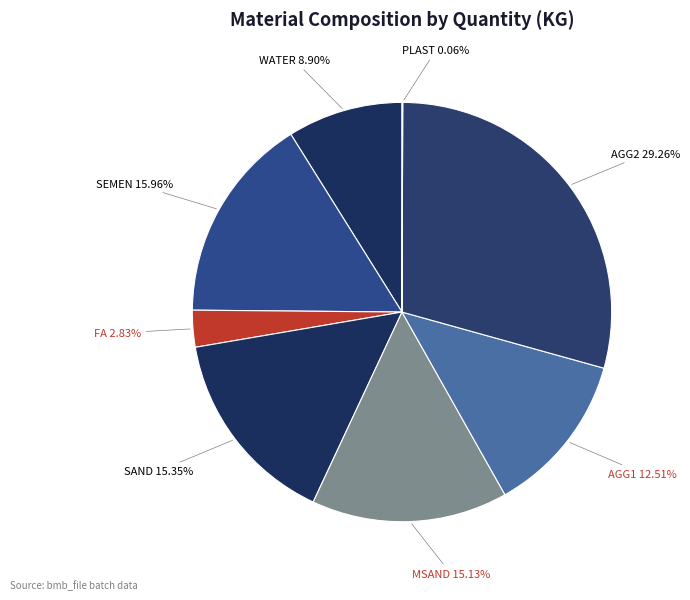

What is the largest slice in the pie chart?

AGG2